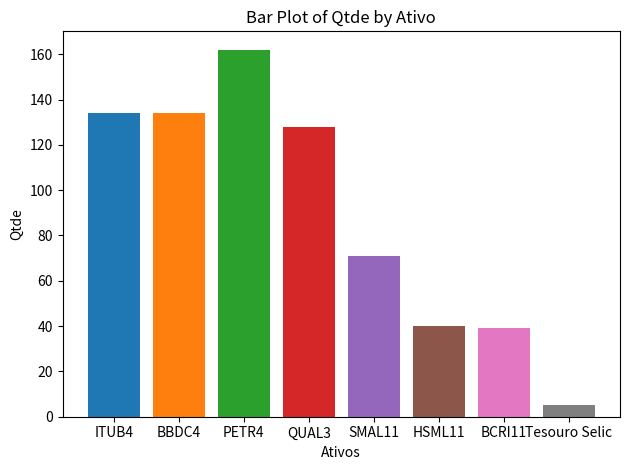

What is the change in value from ITUB4 to HSML11?

-94